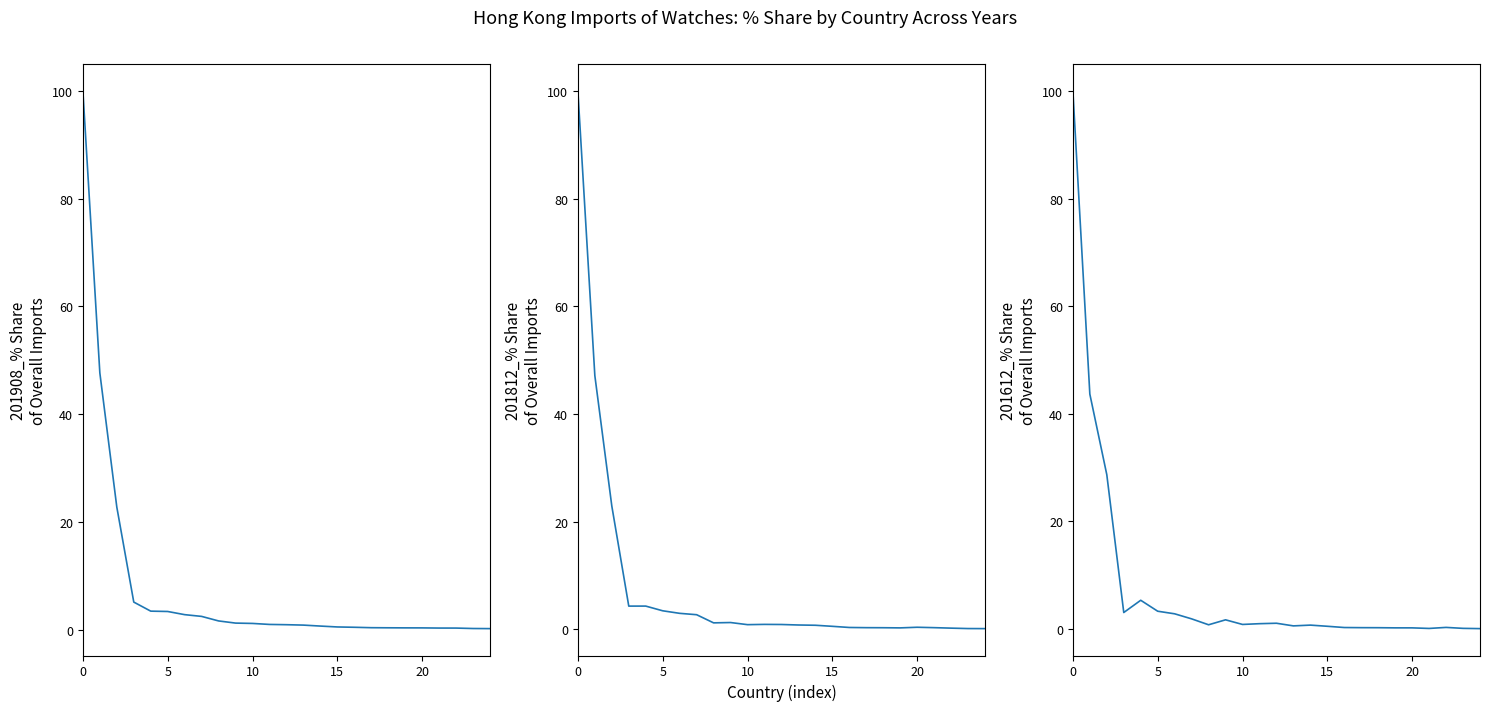

Which series changed the most between 11 and 13?

201612_% Share